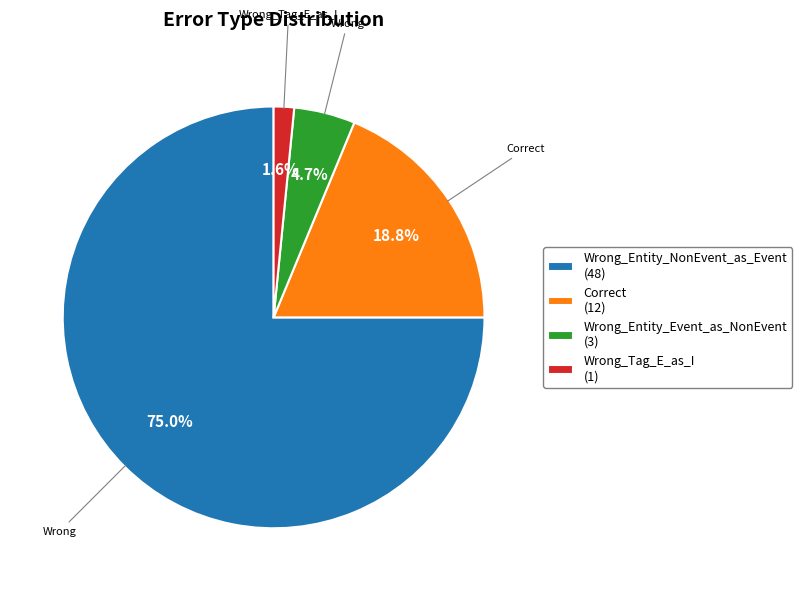

How many slices are in this pie chart?

4